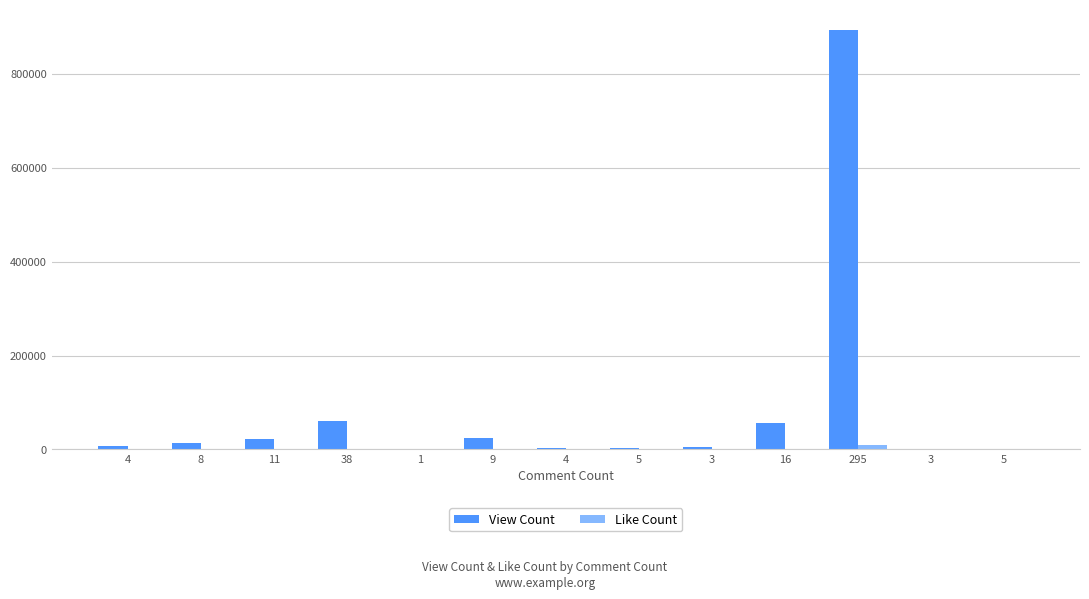

How many distinct data groups are displayed?

2